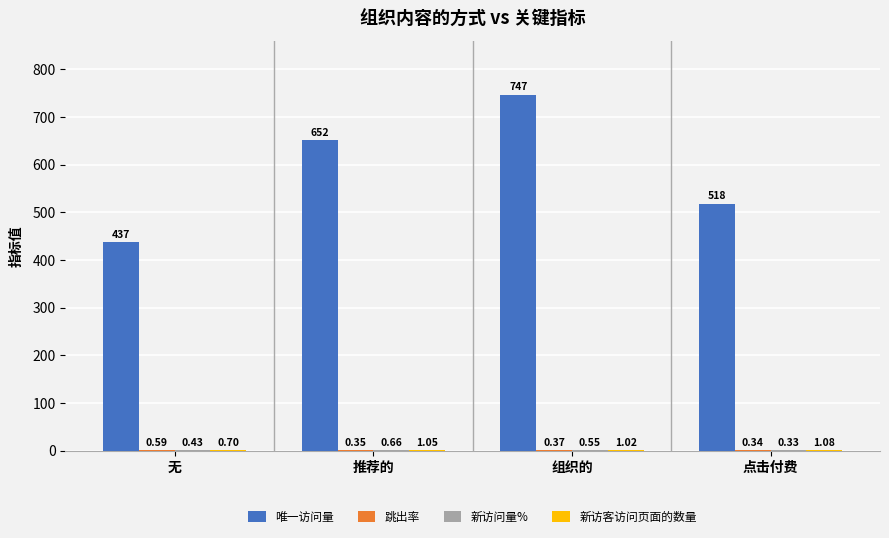

At which label is 唯一访问量 closest to 591?

推荐的